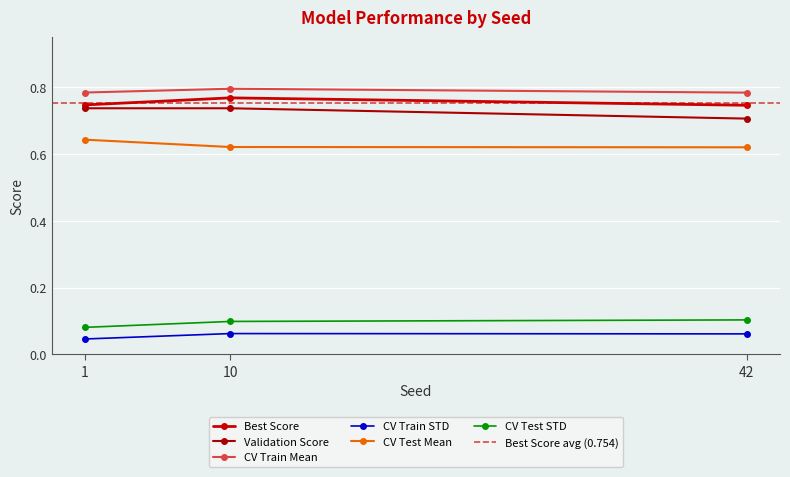

Does the chart display data point markers on the line(s)?

Yes